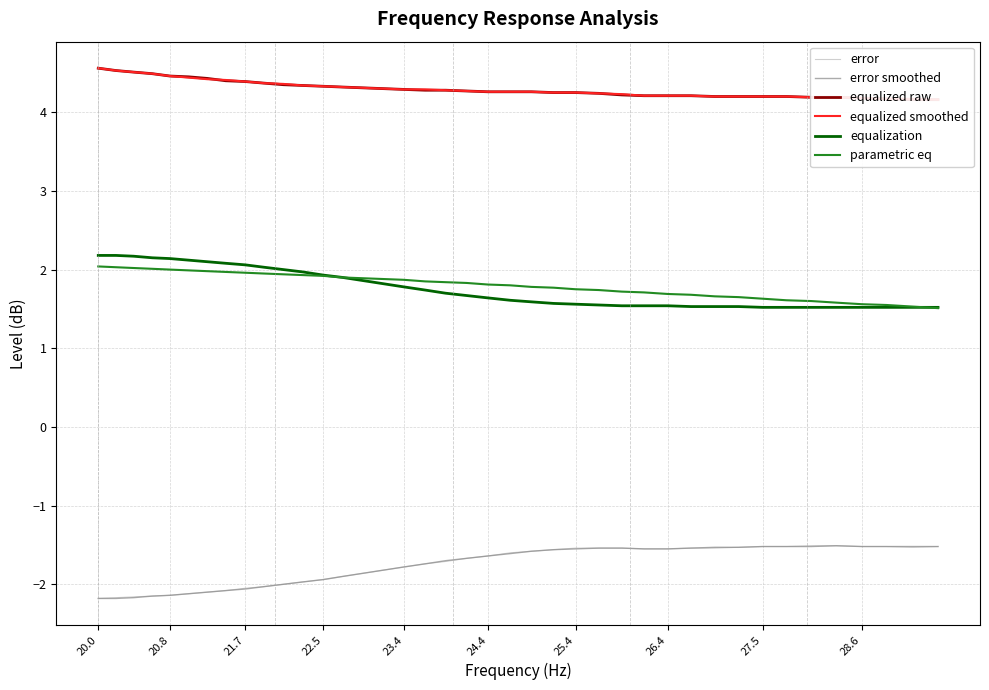

What is the lowest value of the error smoothed series?

-2.2